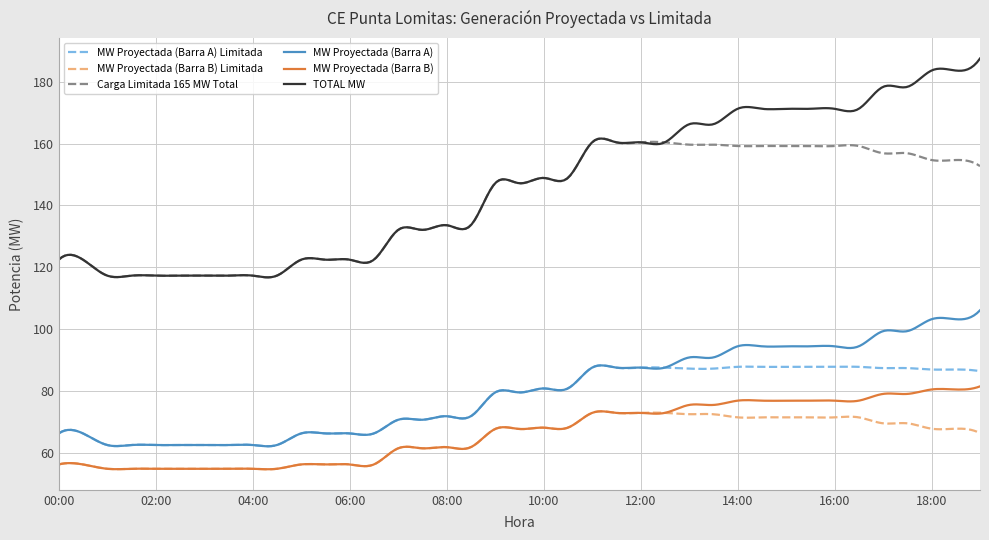

List the series in order of their peak value, lowest first.

MW Proyectada (Barra B) Limitada, MW Proyectada (Barra B), MW Proyectada (Barra A) Limitada, MW Proyectada (Barra A), Carga Limitada 165 MW Total, TOTAL MW